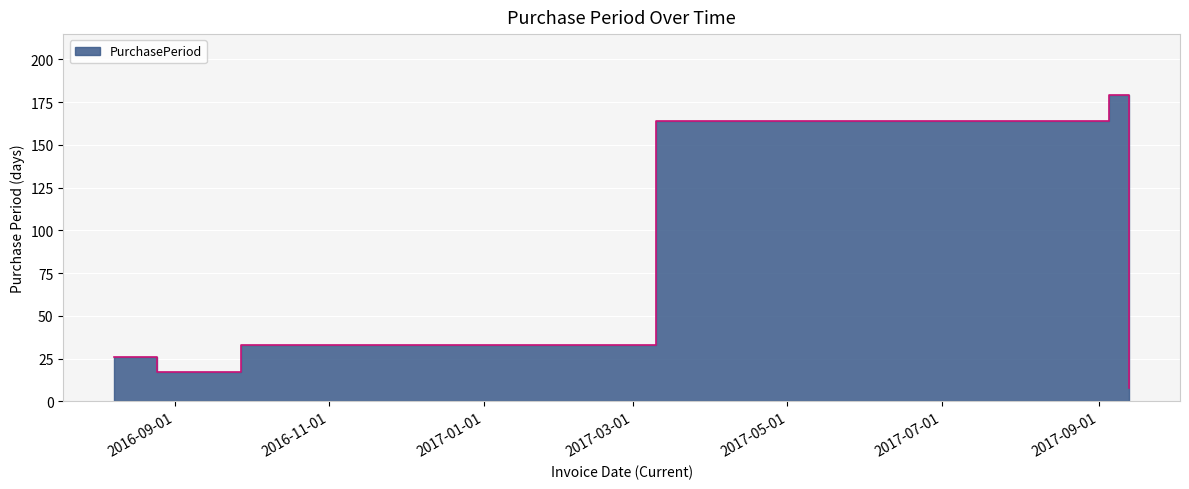

How many values exceed 33?

2